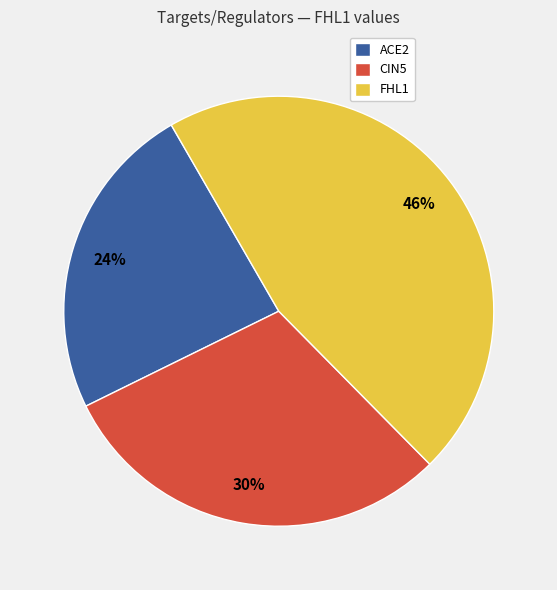

Count the number of slices in the pie.

3